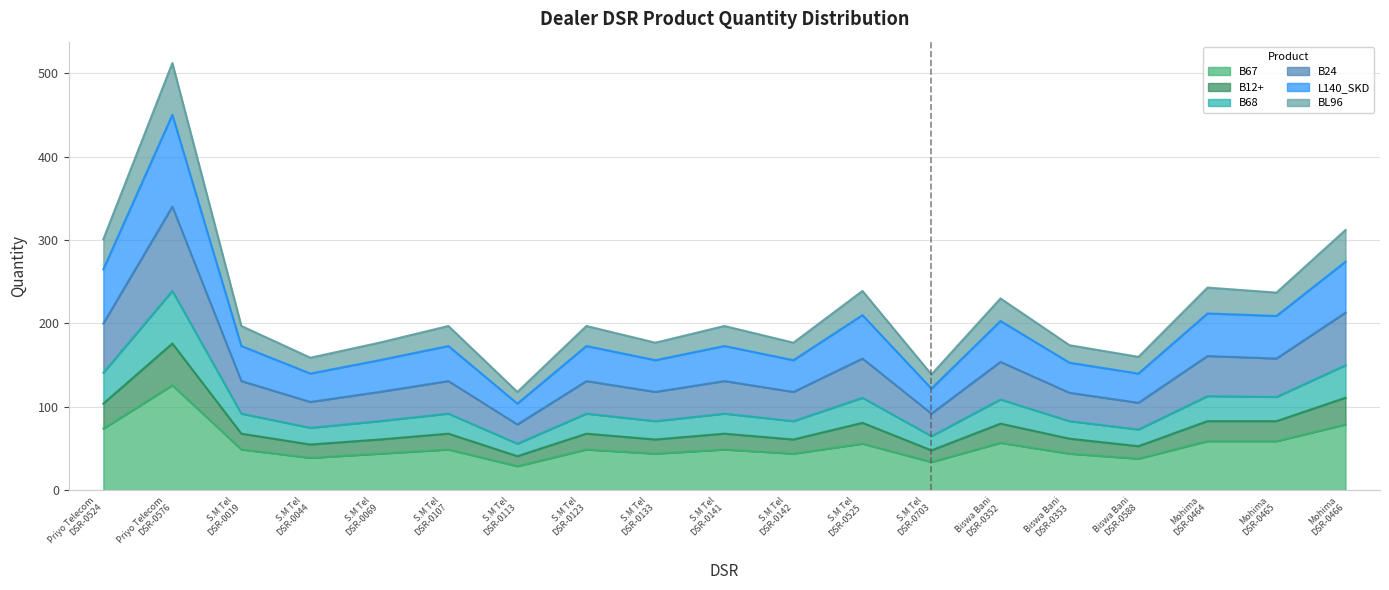

What is the difference between the highest and lowest values at Biswa Bani
DSR-0352?

173